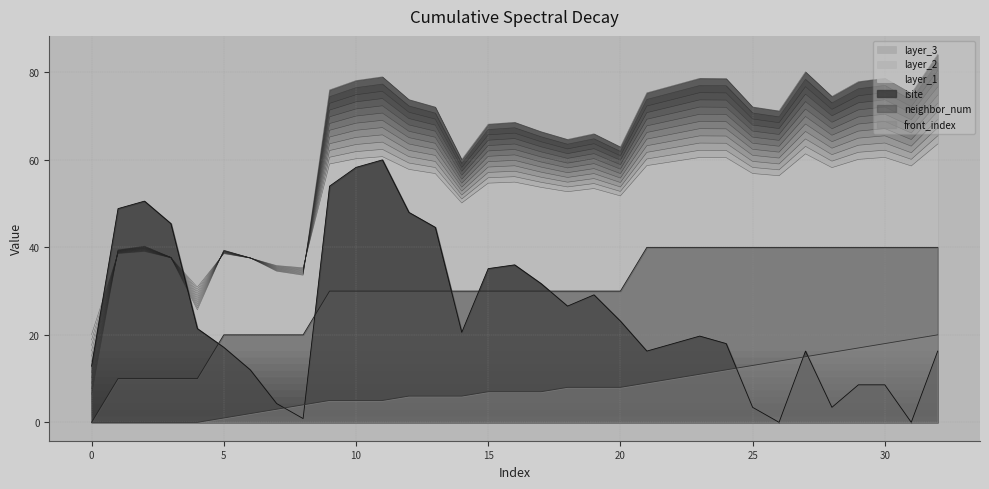

Does the chart display data point markers on the line(s)?

No